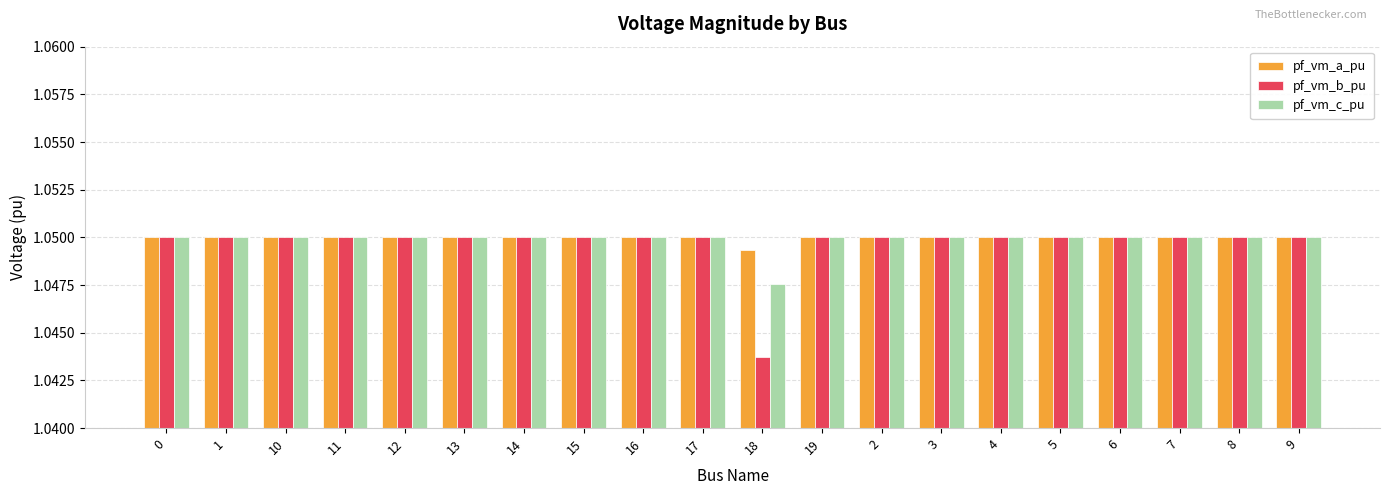

At which label is pf_vm_b_pu closest to 1?

18